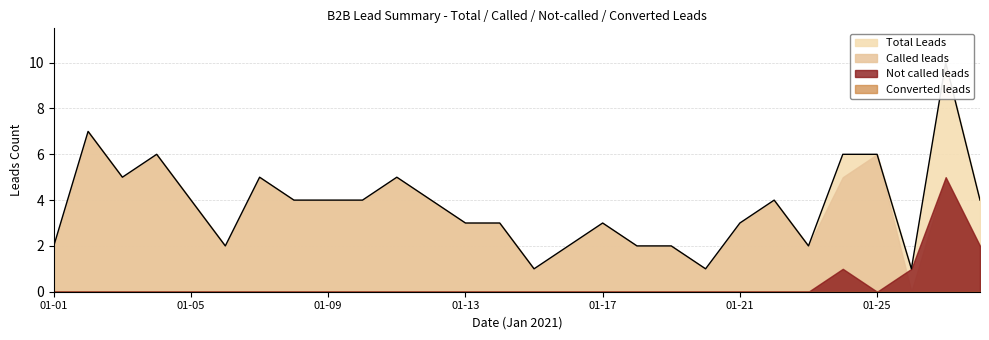

Count the number of data series in this chart.

4